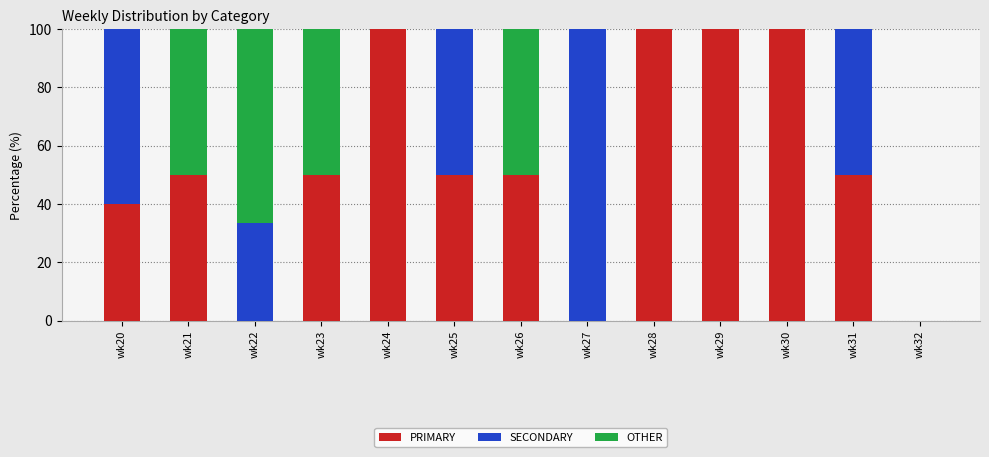

What is the highest value of the PRIMARY series?

100.0